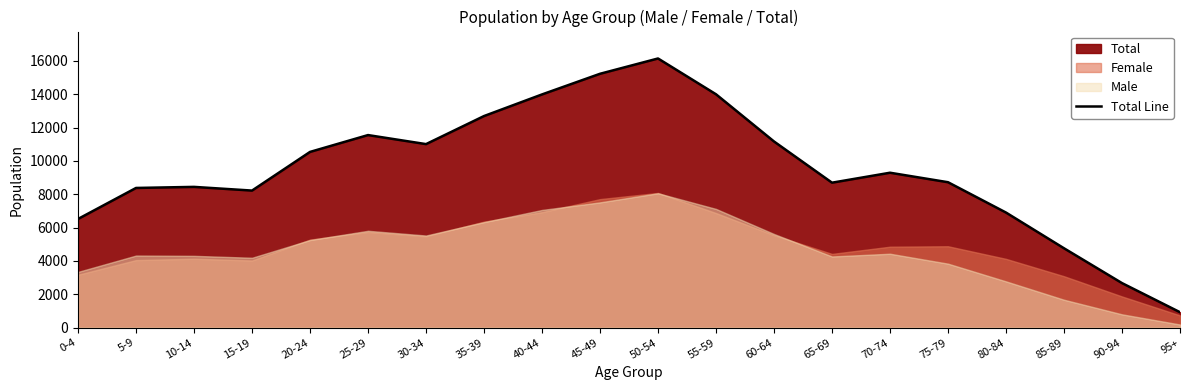

What is the sum of all values?

189847